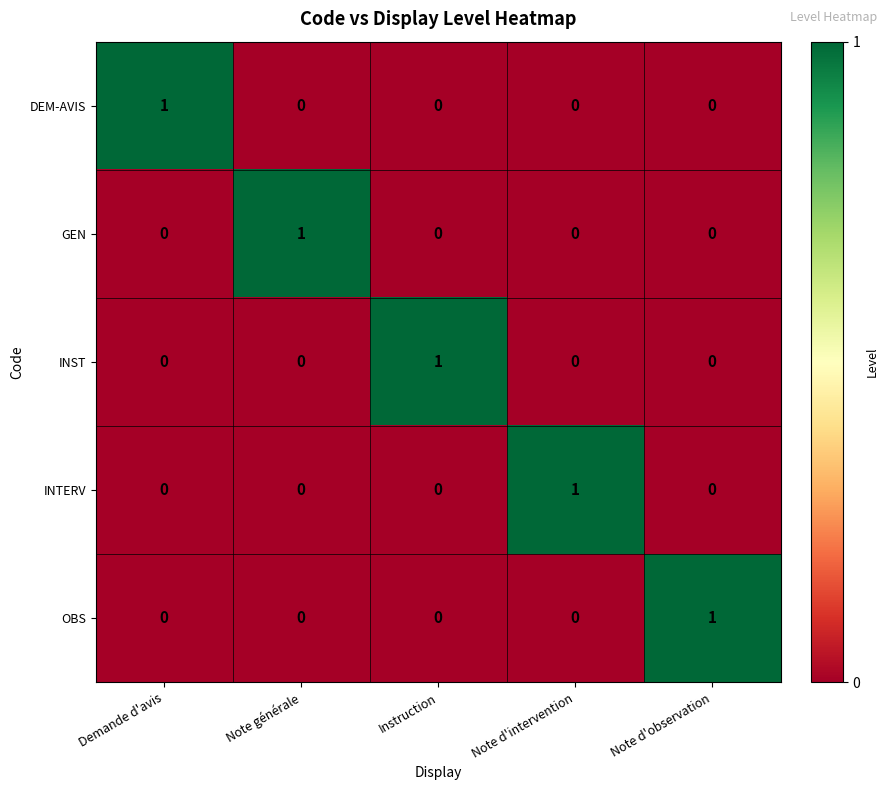

The value of INST at Instruction is 2. True or false?

False